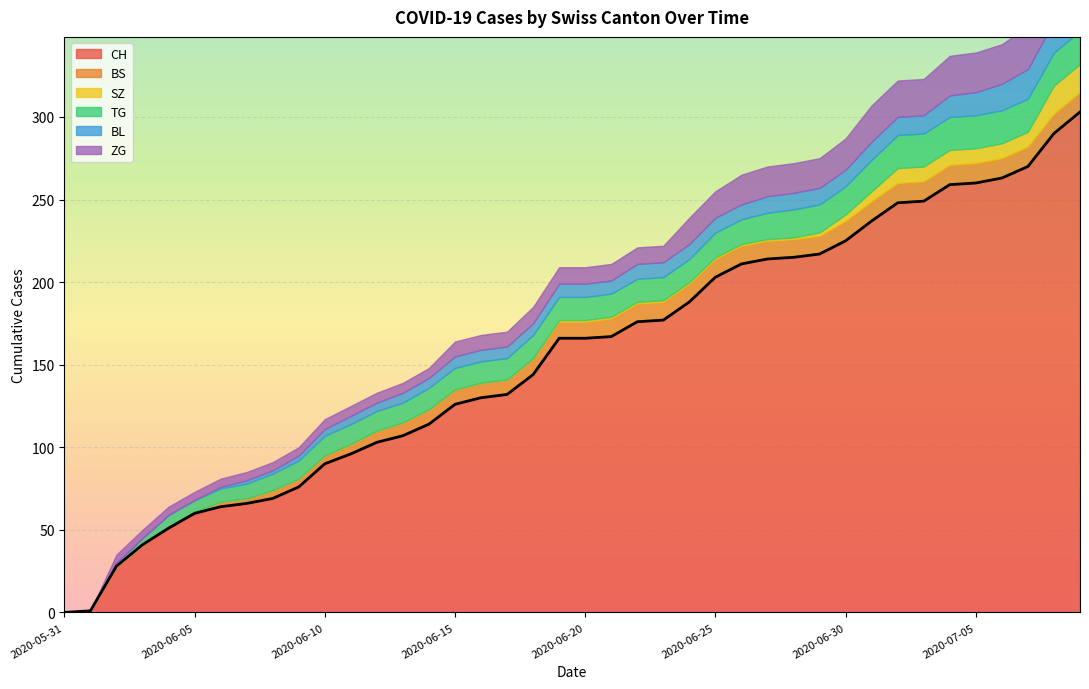

Between 2020-05-31 and 2020-06-02, which series saw the biggest shift?

CH